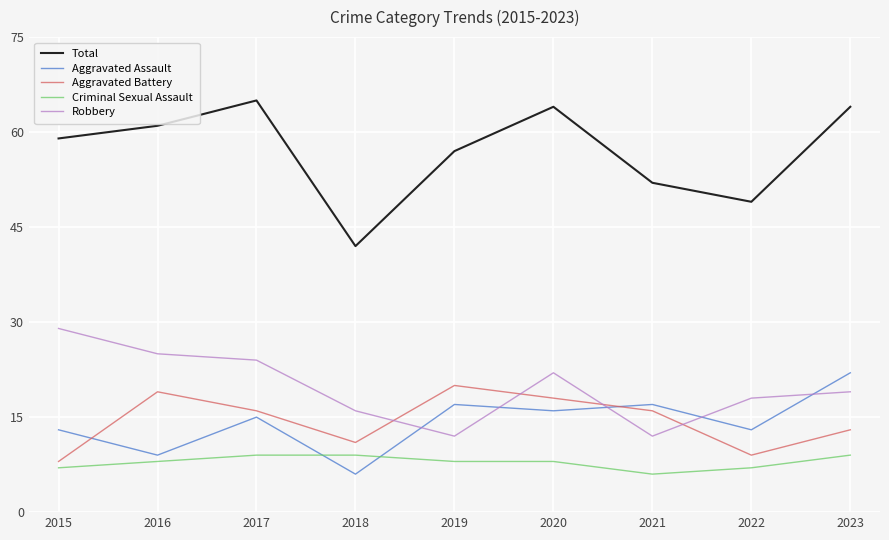

What is the difference between the second highest and minimum values in the Robbery series?

13